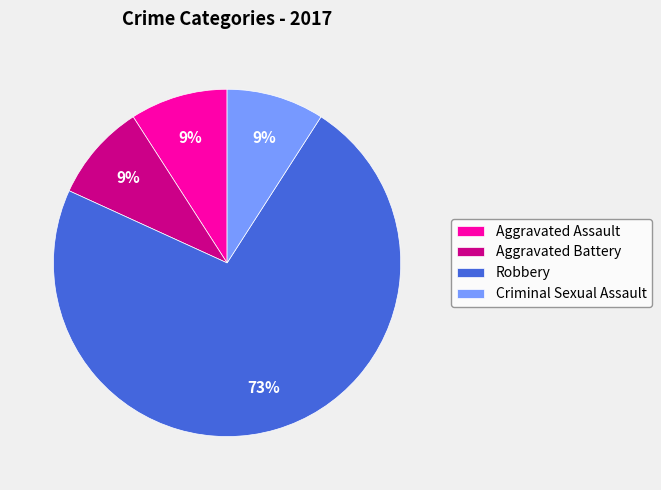

Does any single category account for the majority?

Yes